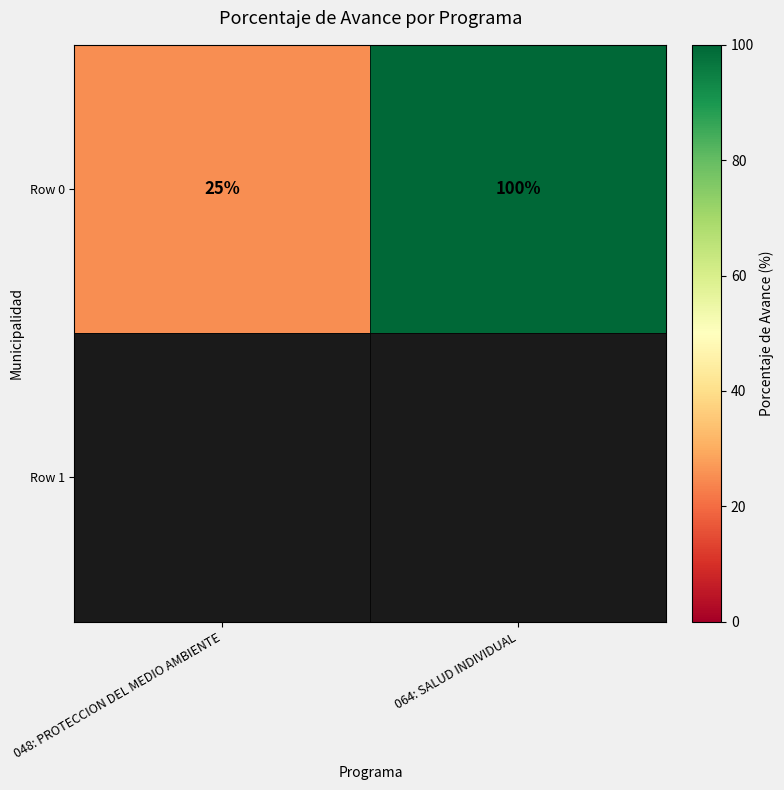

The chart shows a value of 42 at 048: PROTECCION DEL MEDIO AMBIENTE. True or false?

False